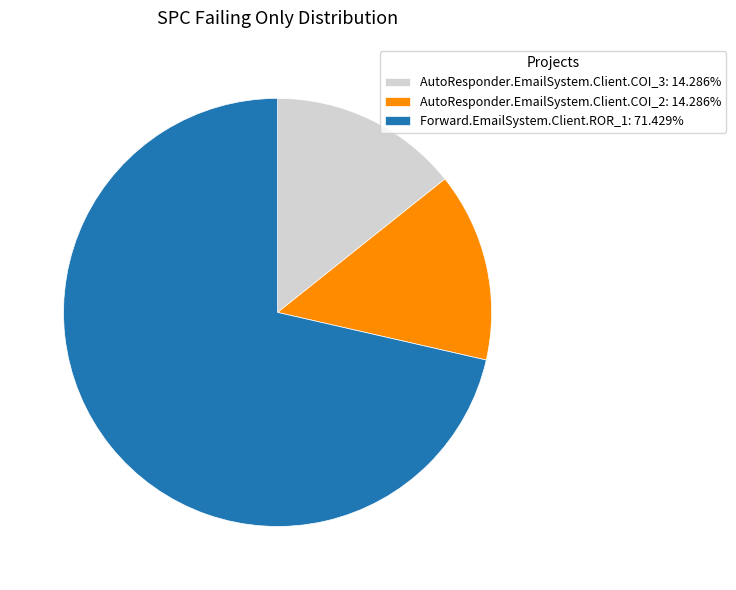

What is the ratio of the value at AutoResponder.EmailSystem.Client.COI_3: 14.286% to the value at AutoResponder.EmailSystem.Client.COI_2: 14.286%?

1.0